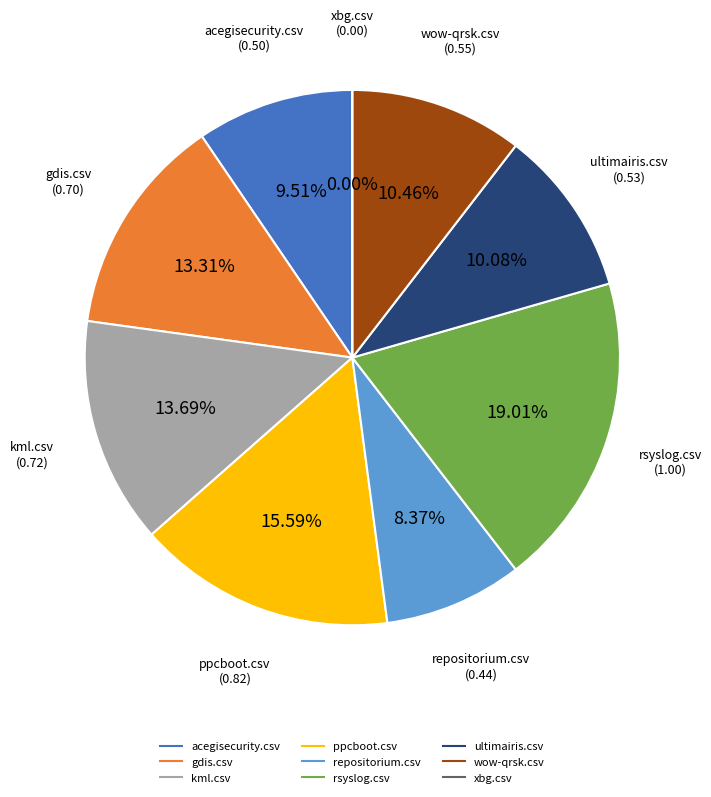

Count the number of slices in the pie.

9